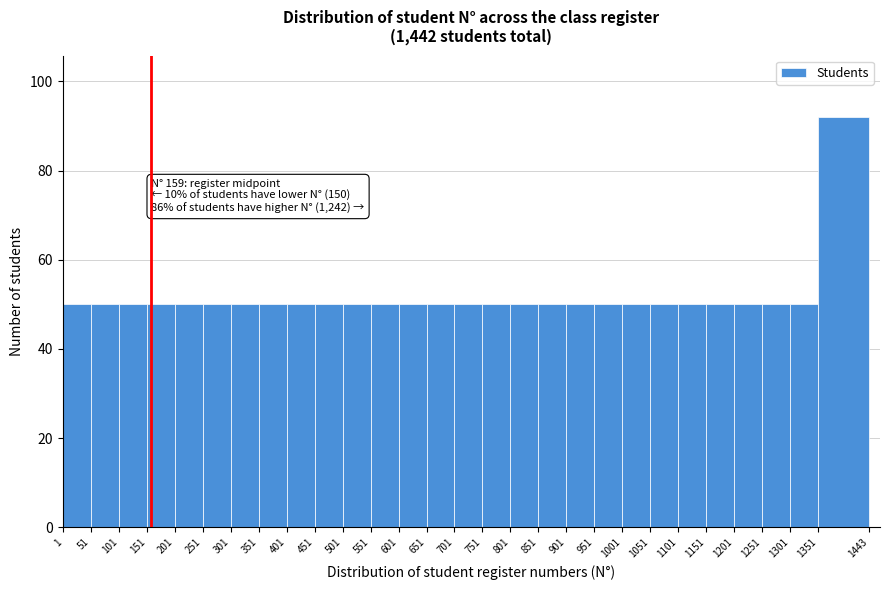

Which range on the x-axis has the tallest bar?

1351 to 1443